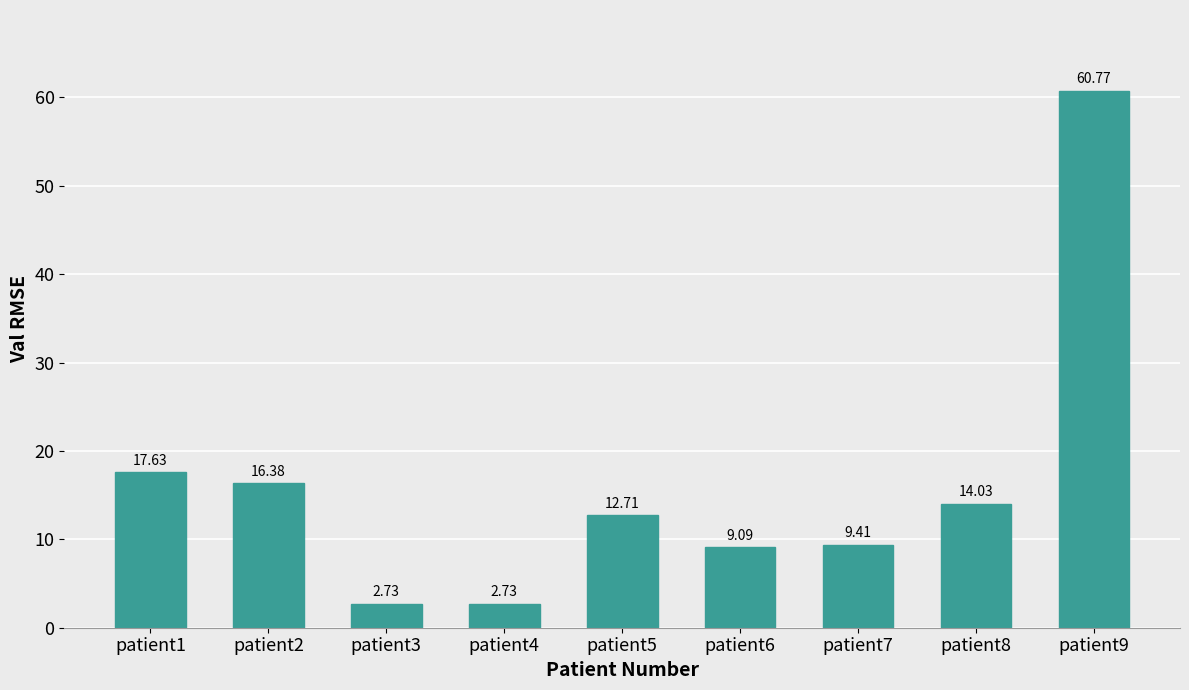

What is the difference between the values at patient2 and patient1?

1.2